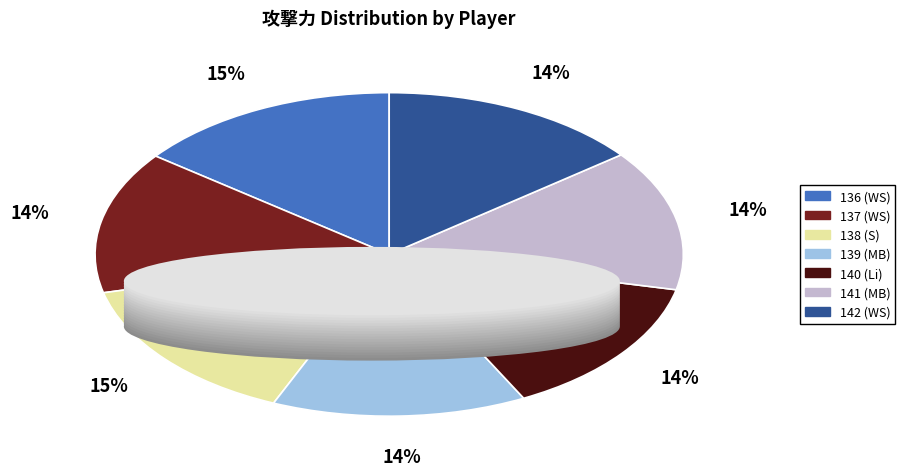

To the nearest percent, what is the average slice percentage?

14%